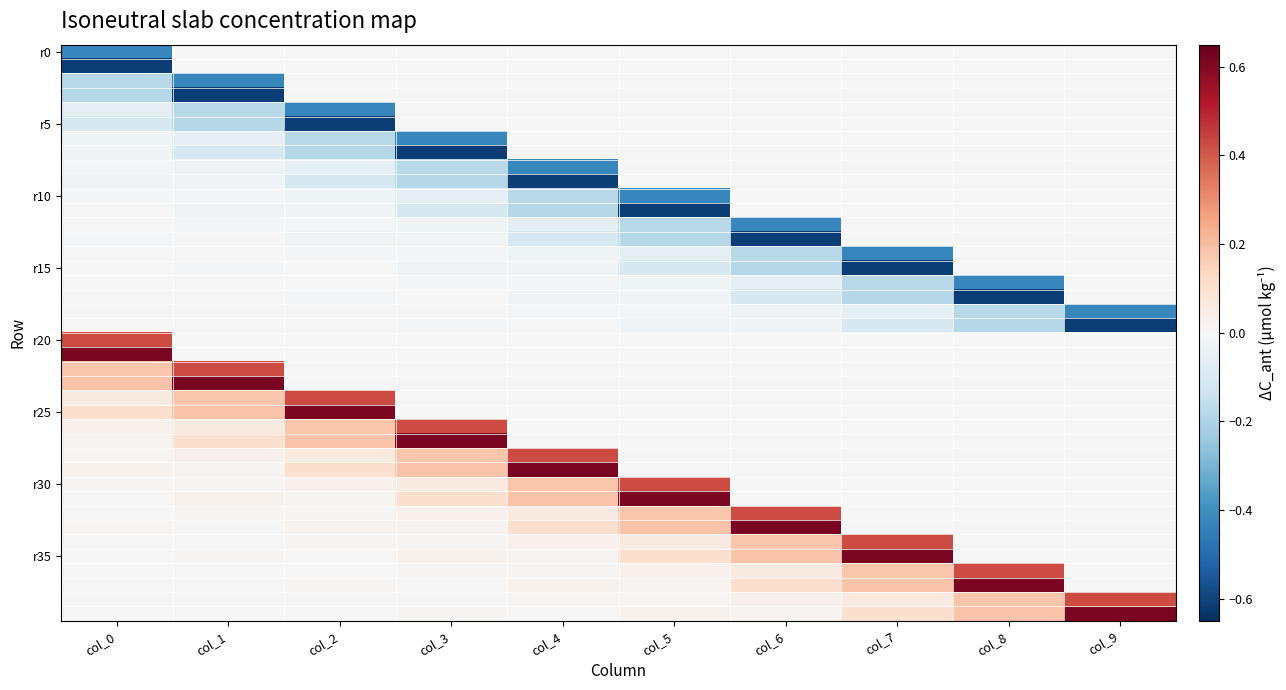

At which category does the chart reach its peak across all series?

col_0